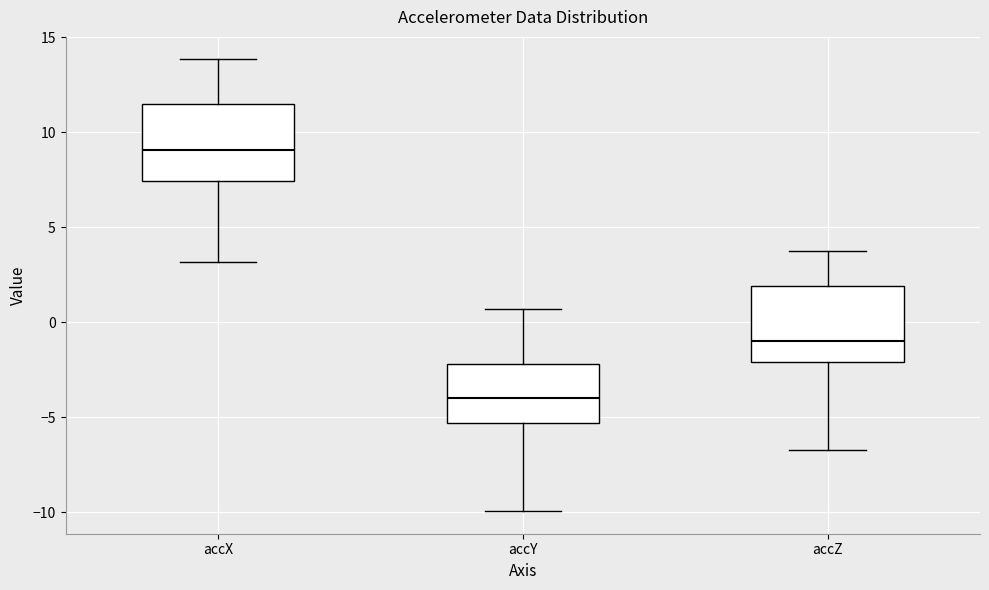

Which box's median line is the highest?

accX